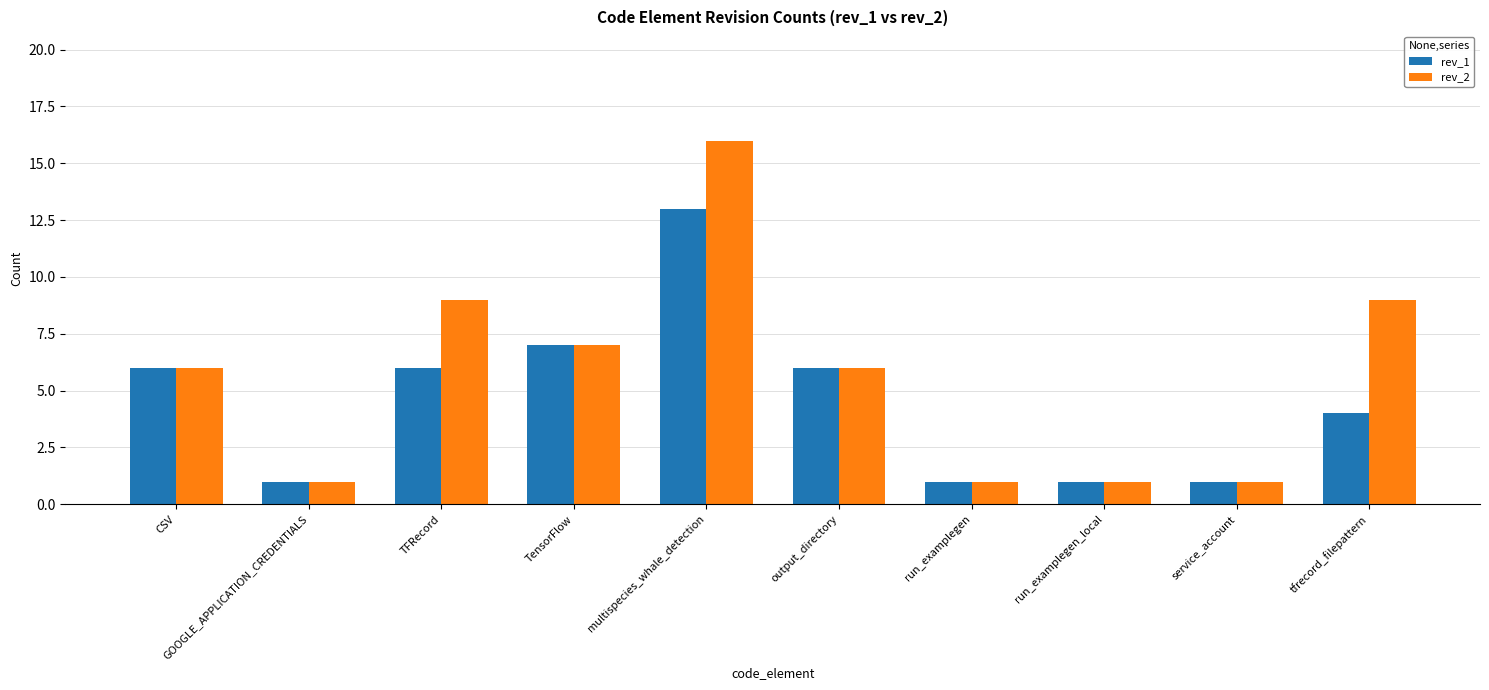

Rank the series by their average value, from lowest to highest.

rev_1, rev_2